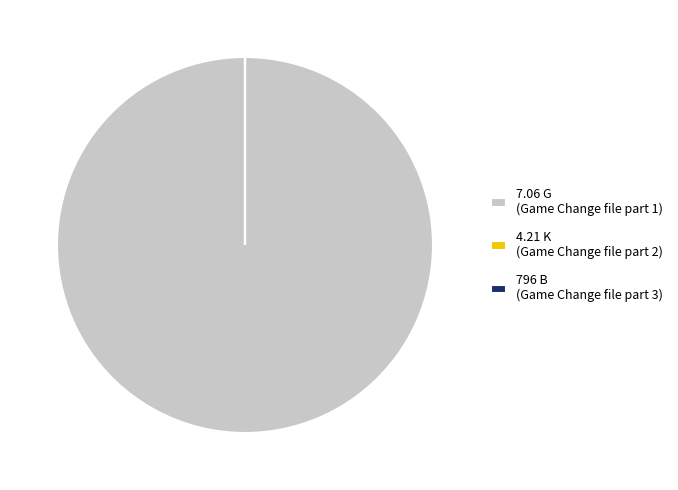

Is it true that 7.06 G (Game Change file part 1) is 100% of the pie?

True